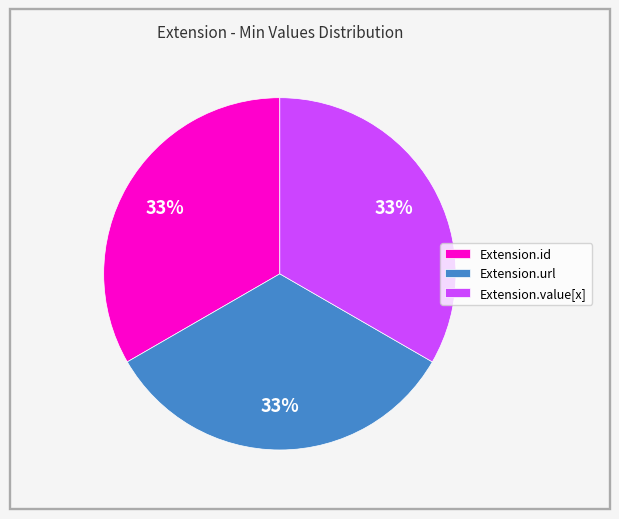

How many segments does this pie chart have?

3